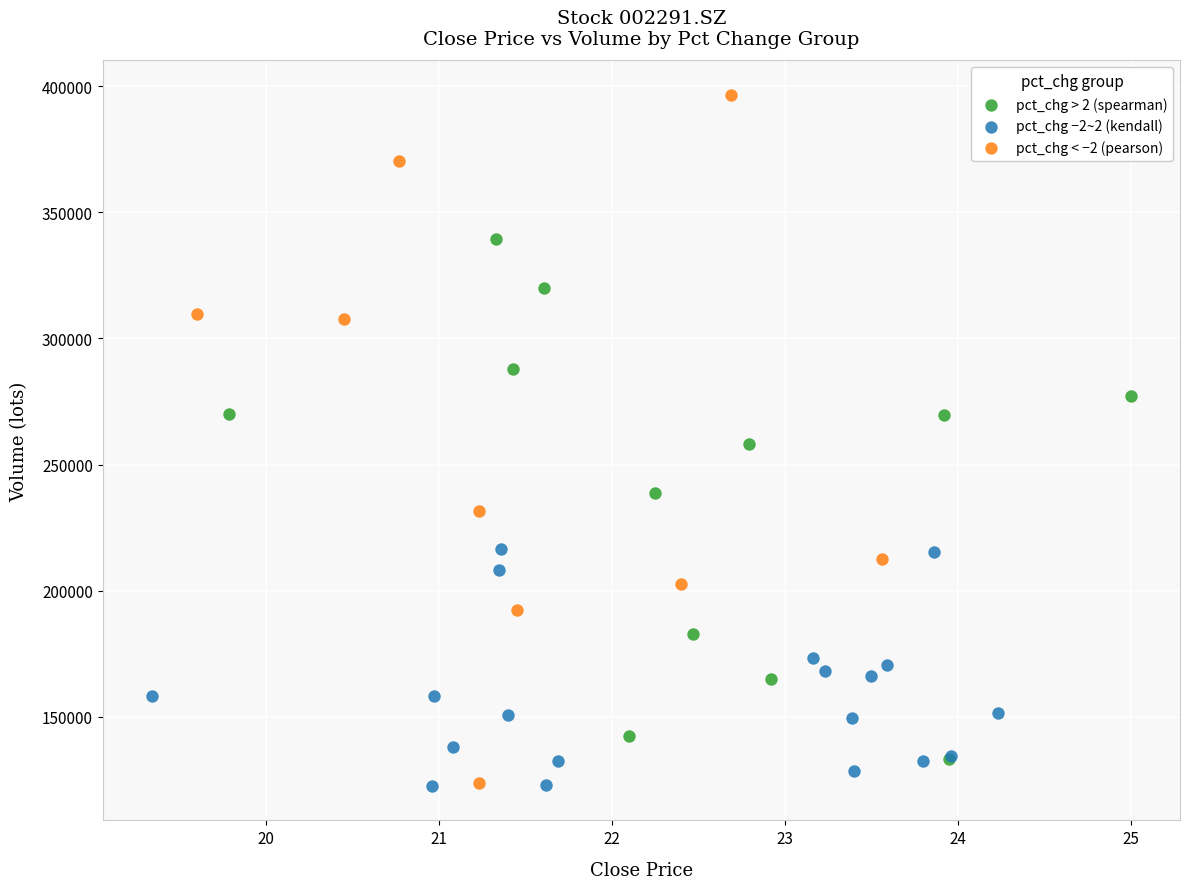

Which series reaches the maximum Y coordinate?

pct_chg < −2 (pearson)